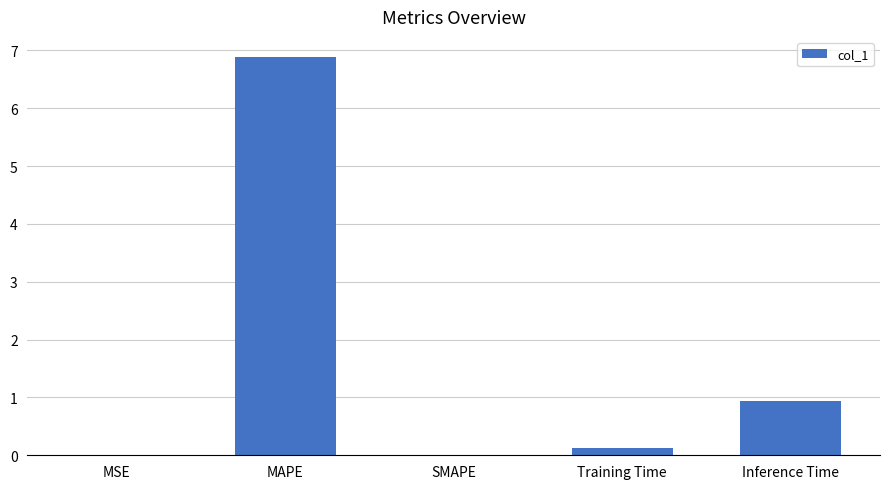

Are the bars grouped side by side (vs. stacked)?

No